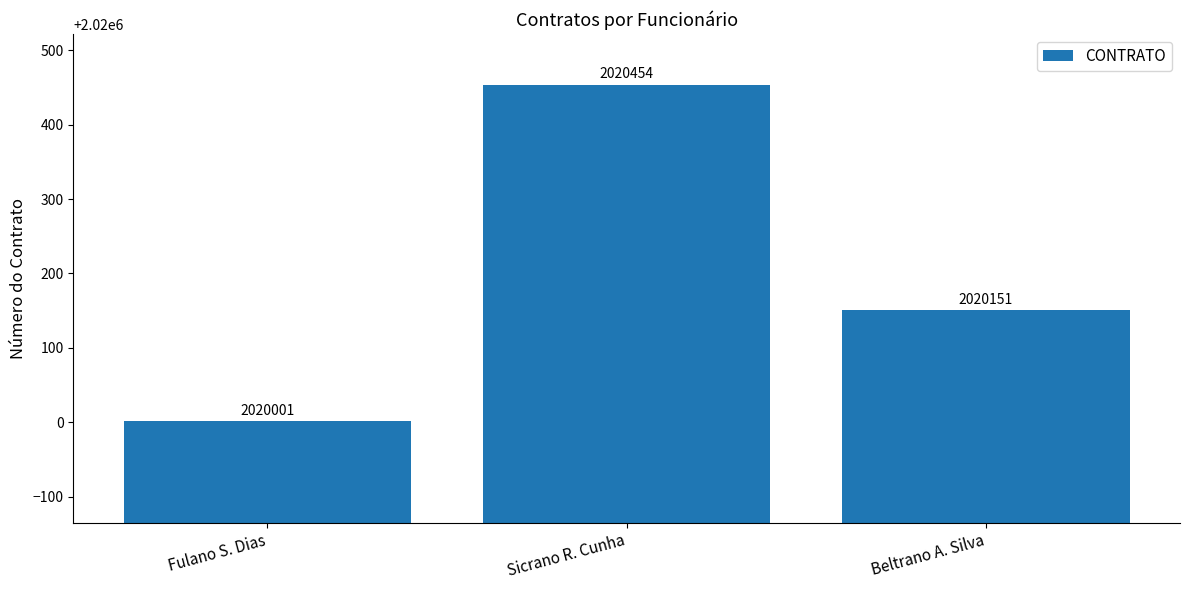

Count the values in the range 2020001 to 2020454.

3